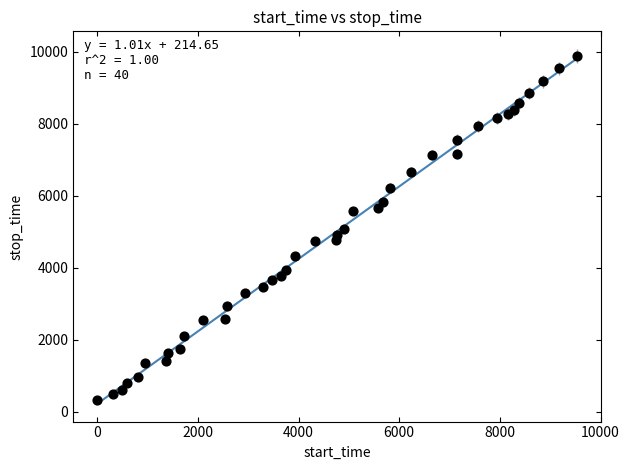

What is the range of X values (max minus min)?

9536